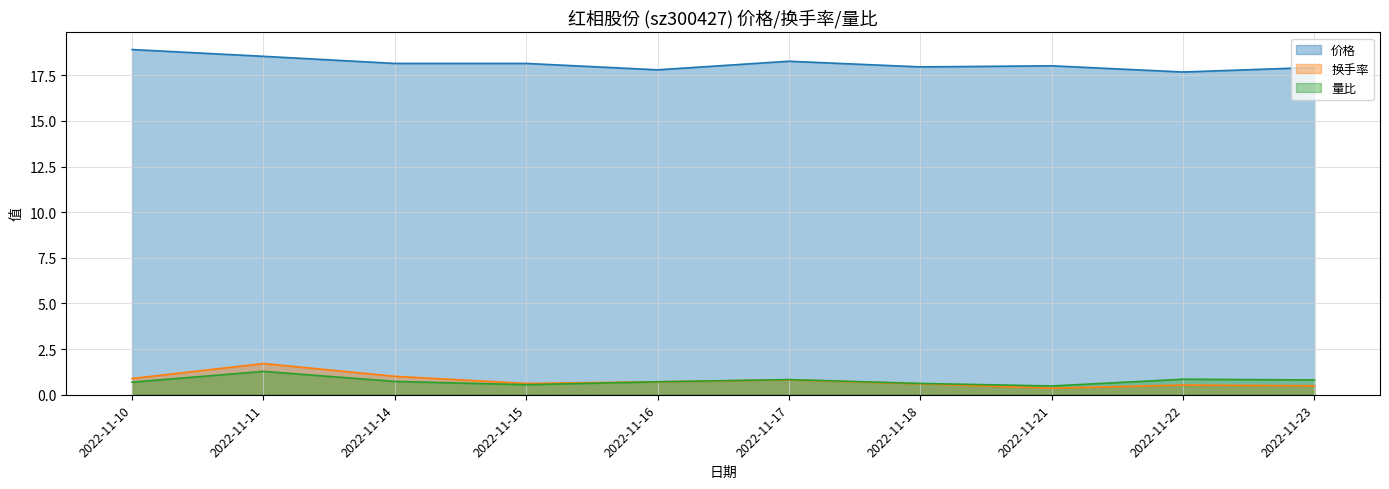

Which series has the largest range (max minus min)?

换手率